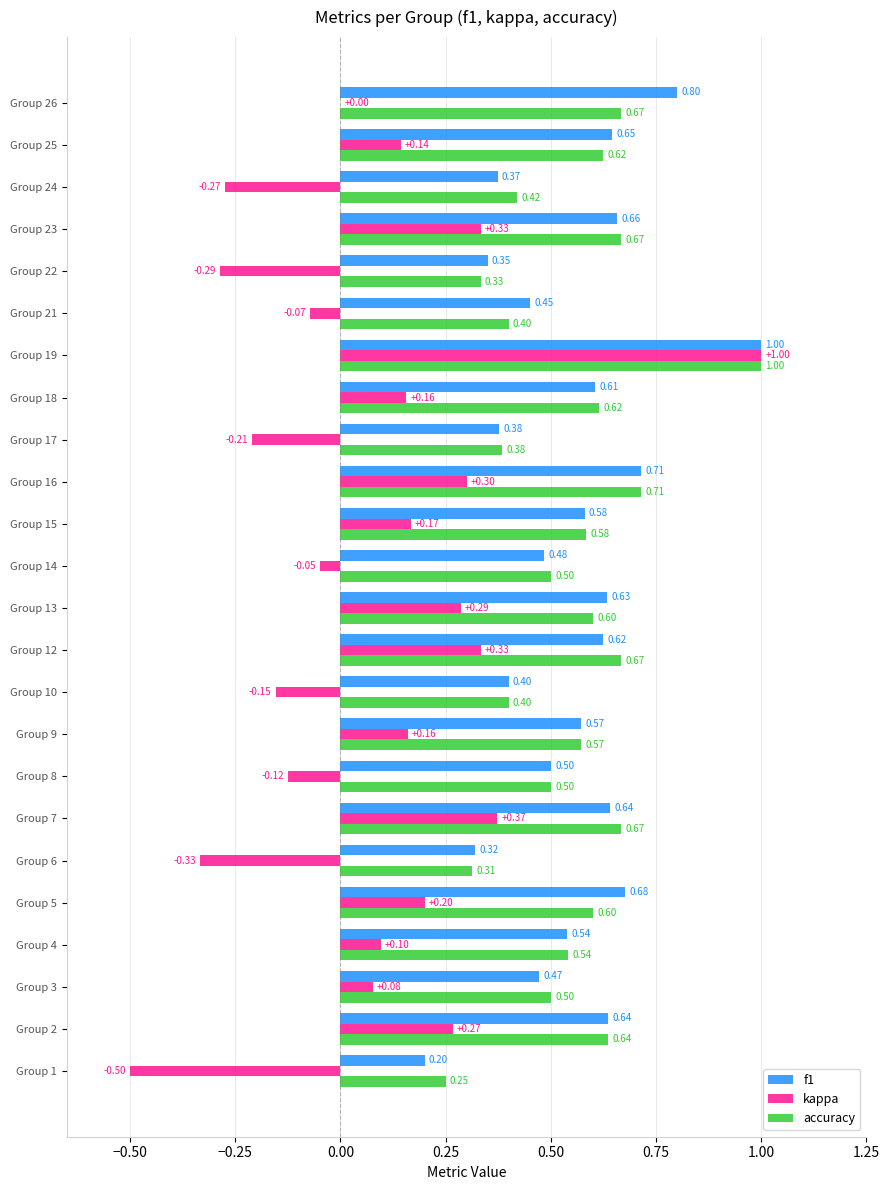

Which series changed the most between Group 22 and Group 24?

accuracy